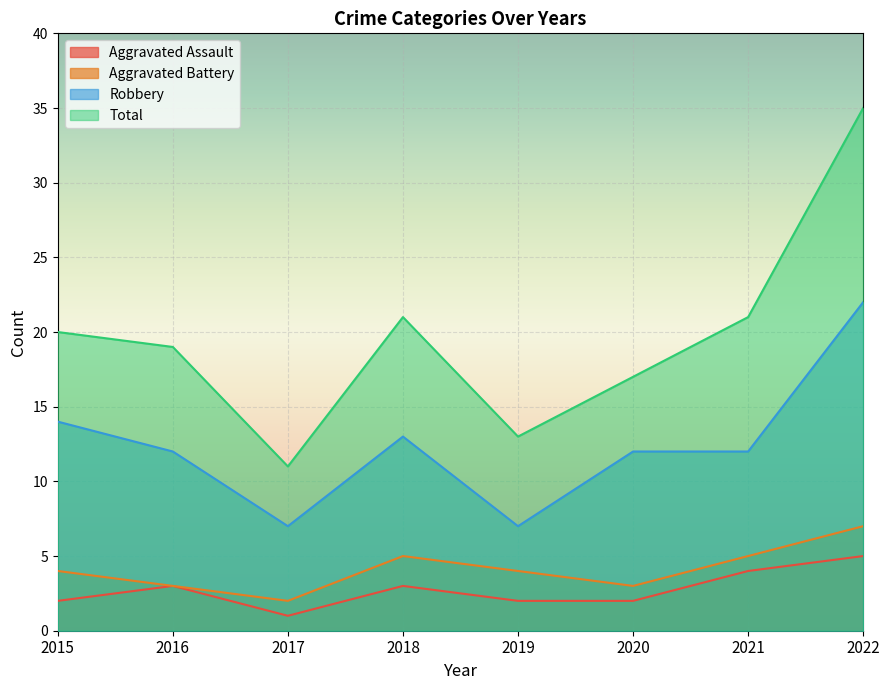

Count the number of categories in the chart.

8